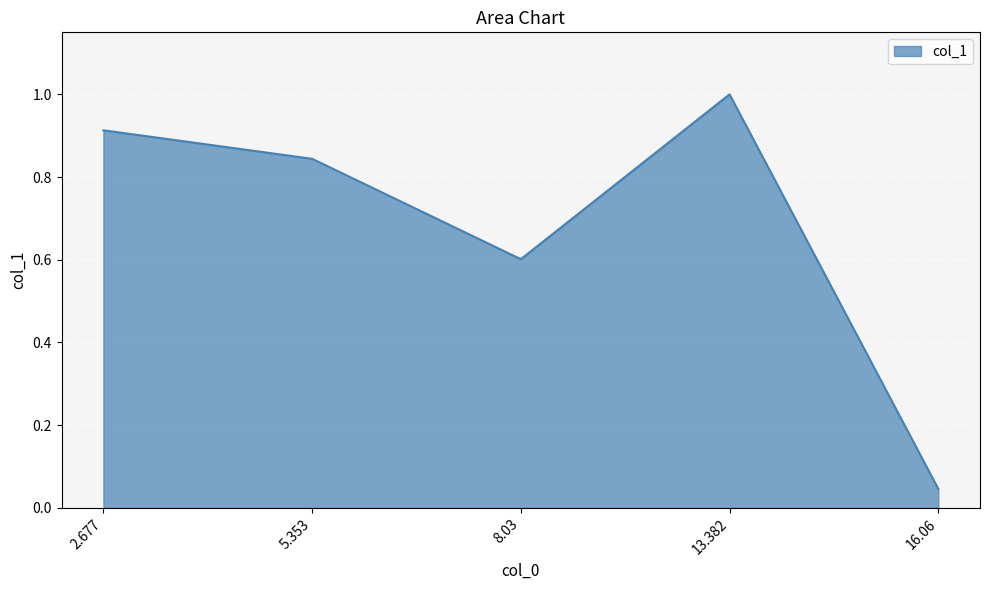

True or false: the data shows 0.6 at 5.353.

False